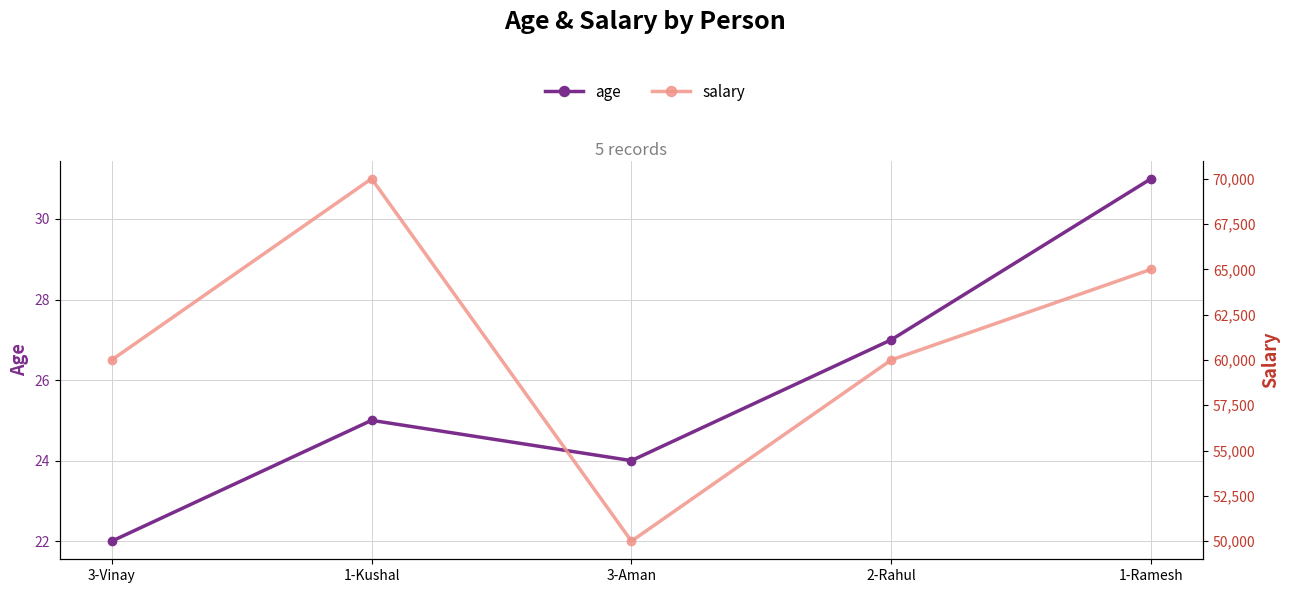

True or false: age and salary cross at least once.

False